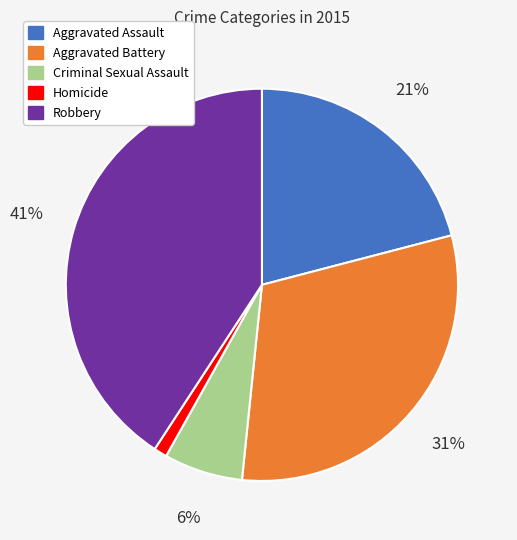

To the nearest percent, what percentage of the pie is Robbery?

41%